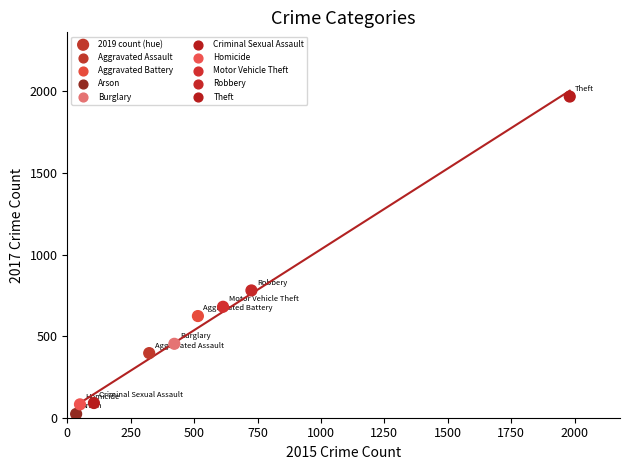

What is the average X value?

530